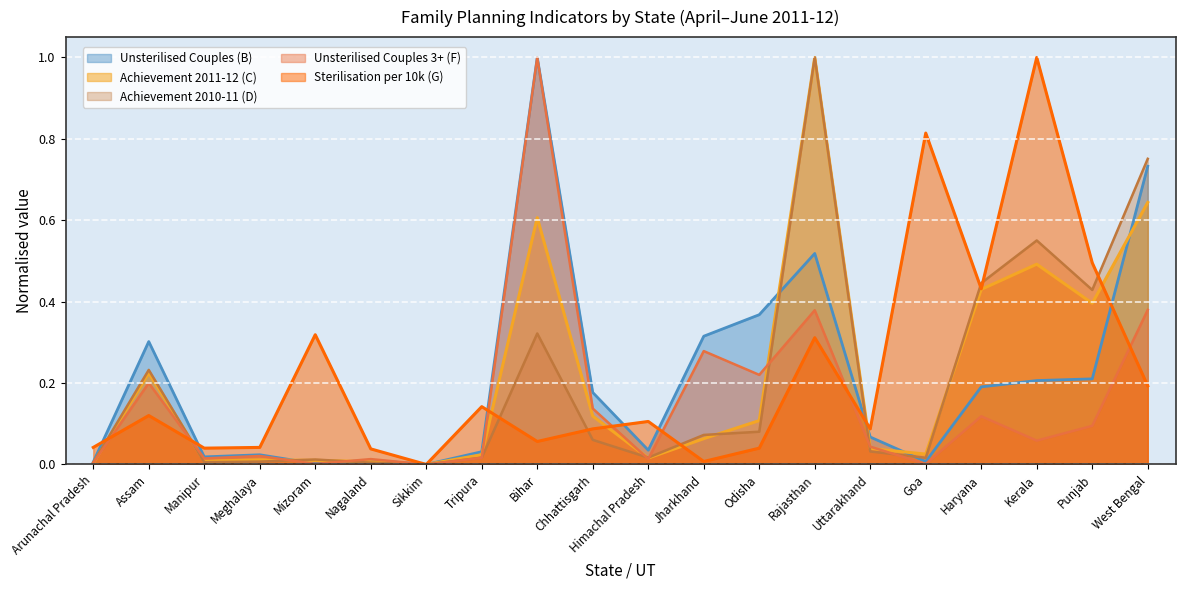

Reading right to left, list all the values displayed in this chart.

Unsterilised Couples (B): West Bengal=0.7	Punjab=0.2	Kerala=0.2	Haryana=0.2	Goa=0.0	Uttarakhand=0.1	Rajasthan=0.5	Odisha=0.4	Jharkhand=0.3	Himachal Pradesh=0.0	Chhattisgarh=0.2	Bihar=1.0	Tripura=0.0	Sikkim=0.0	Nagaland=0.0	Mizoram=0.0	Meghalaya=0.0	Manipur=0.0	Assam=0.3	Arunachal Pradesh=0.0
Achievement 2011-12 (C): West Bengal=0.6	Punjab=0.4	Kerala=0.5	Haryana=0.4	Goa=0.0	Uttarakhand=0.0	Rajasthan=1.0	Odisha=0.1	Jharkhand=0.1	Himachal Pradesh=0.0	Chhattisgarh=0.1	Bihar=0.6	Tripura=0.0	Sikkim=0.0	Nagaland=0.0	Mizoram=0.0	Meghalaya=0.0	Manipur=0.0	Assam=0.2	Arunachal Pradesh=0.0
Achievement 2010-11 (D): West Bengal=0.8	Punjab=0.4	Kerala=0.6	Haryana=0.4	Goa=0.0	Uttarakhand=0.0	Rajasthan=1.0	Odisha=0.1	Jharkhand=0.1	Himachal Pradesh=0.0	Chhattisgarh=0.1	Bihar=0.3	Tripura=0.0	Sikkim=0.0	Nagaland=0.0	Mizoram=0.0	Meghalaya=0.0	Manipur=0.0	Assam=0.2	Arunachal Pradesh=0.0
Unsterilised Couples 3+ (F): West Bengal=0.4	Punjab=0.1	Kerala=0.1	Haryana=0.1	Goa=0.0	Uttarakhand=0.0	Rajasthan=0.4	Odisha=0.2	Jharkhand=0.3	Himachal Pradesh=0.0	Chhattisgarh=0.1	Bihar=1.0	Tripura=0.0	Sikkim=0.0	Nagaland=0.0	Mizoram=0.0	Meghalaya=0.0	Manipur=0.0	Assam=0.2	Arunachal Pradesh=0.0
Sterilisation per 10k (G): West Bengal=0.2	Punjab=0.5	Kerala=1.0	Haryana=0.4	Goa=0.8	Uttarakhand=0.1	Rajasthan=0.3	Odisha=0.0	Jharkhand=0.0	Himachal Pradesh=0.1	Chhattisgarh=0.1	Bihar=0.1	Tripura=0.1	Sikkim=0.0	Nagaland=0.0	Mizoram=0.3	Meghalaya=0.0	Manipur=0.0	Assam=0.1	Arunachal Pradesh=0.0